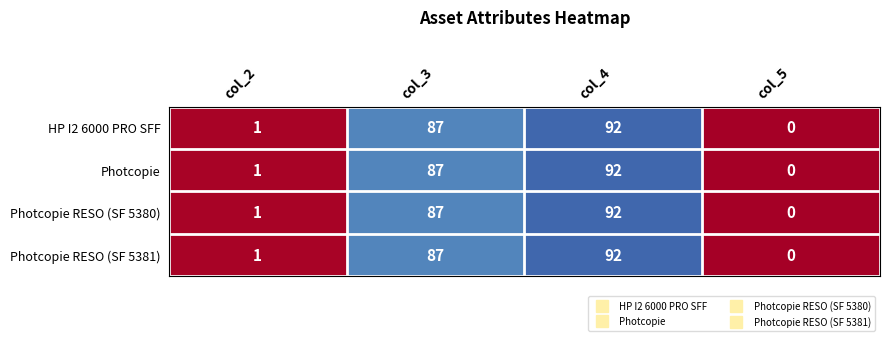

Reading left to right, transcribe all the data shown in this chart.

HP I2 6000 PRO SFF: 1	87	92	0
Photcopie: 1	87	92	0
Photcopie RESO (SF 5380): 1	87	92	0
Photcopie RESO (SF 5381): 1	87	92	0